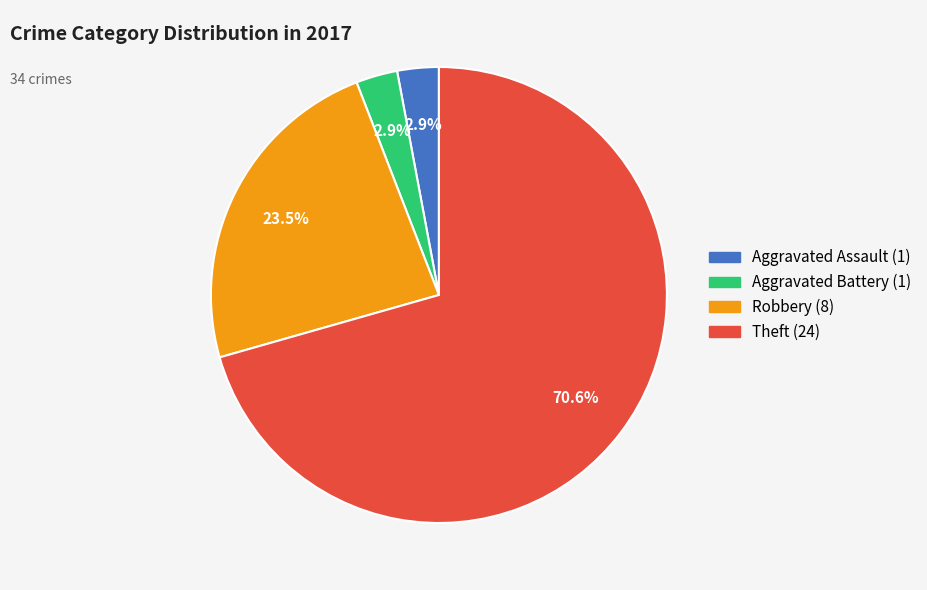

Is there a majority slice in this chart?

Yes